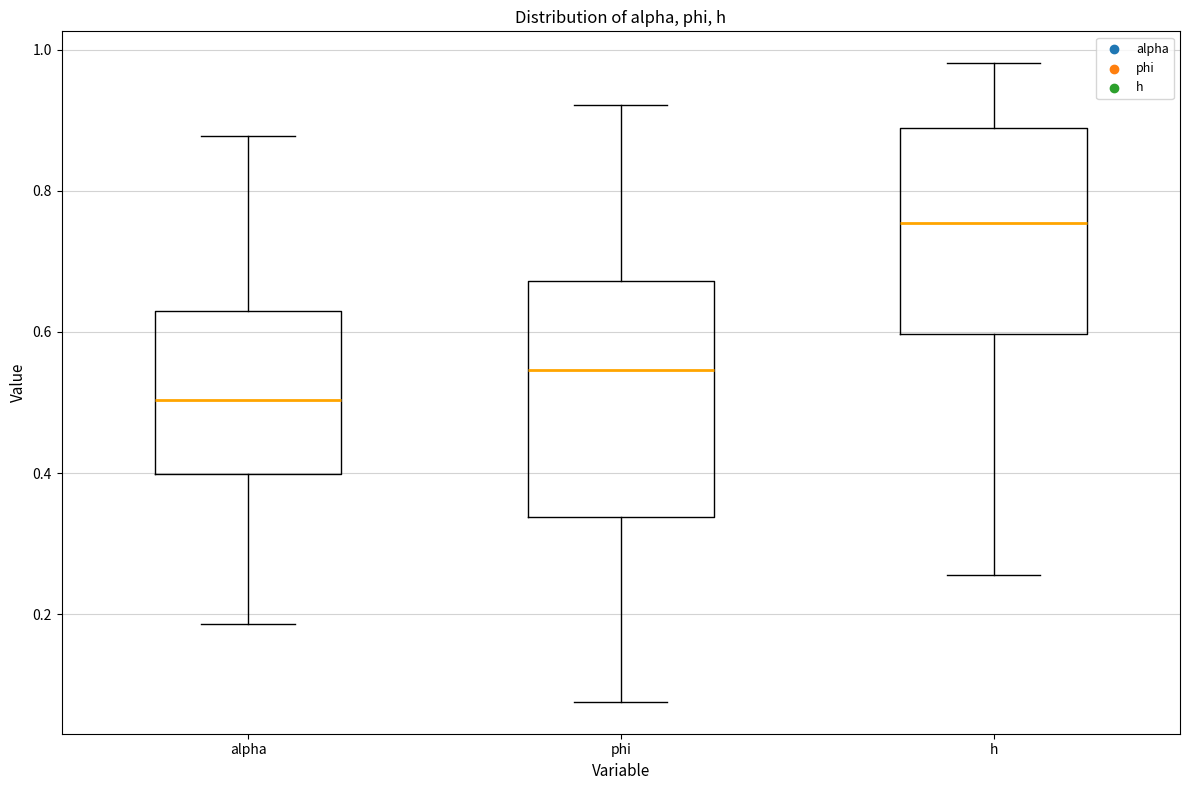

Which box has the highest median line?

h